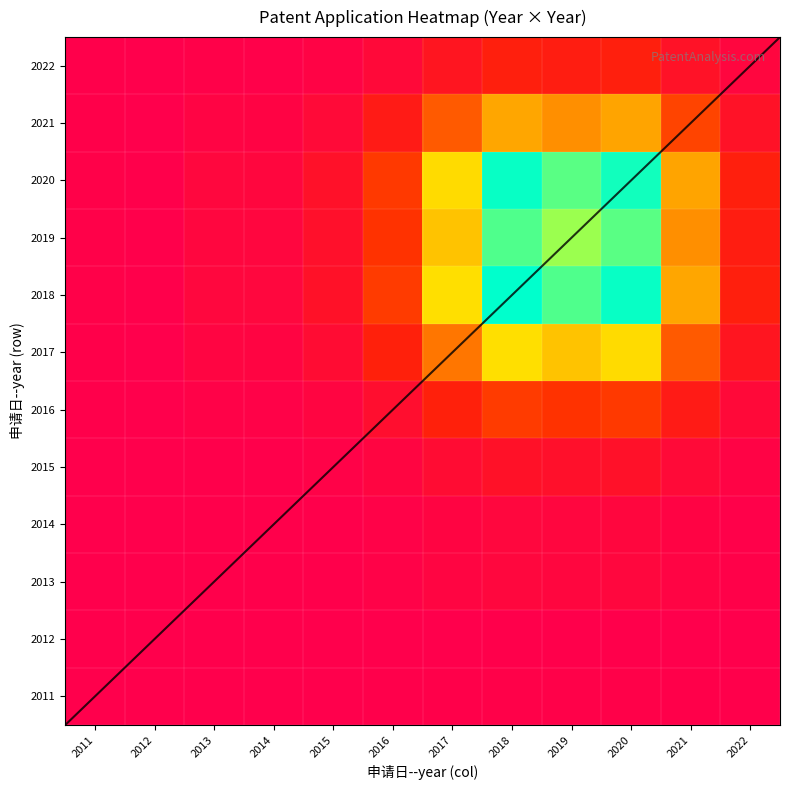

At 2015, list the series in order from largest to smallest.

2018, 2020, 2019, 2017, 2021, 2016, 2022, 2015, 2013, 2014, 2011, 2012